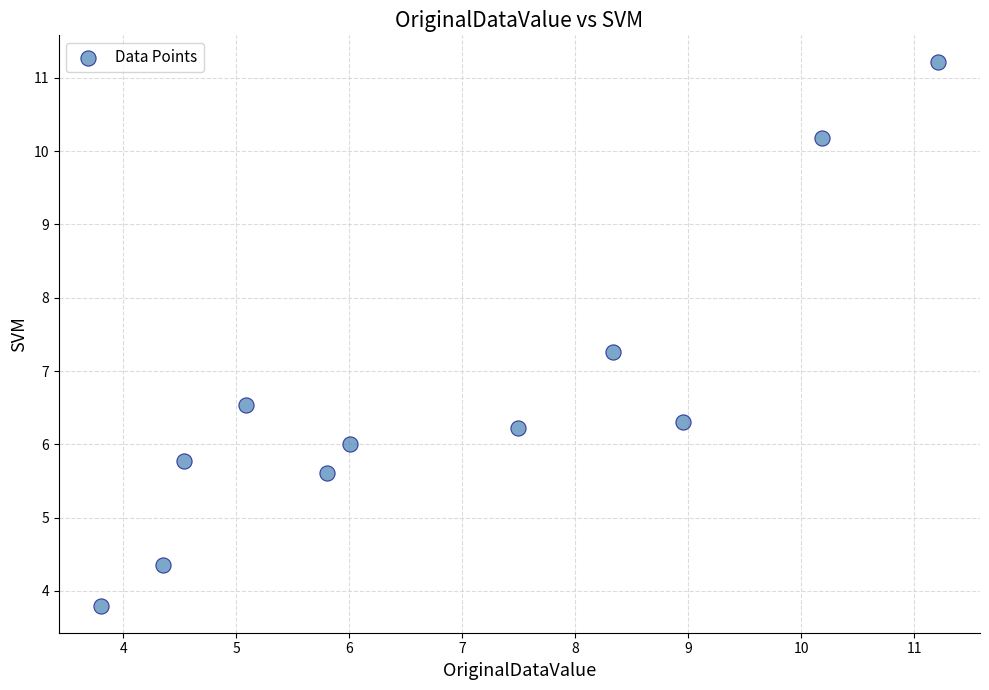

What is the average Y value?

6.7